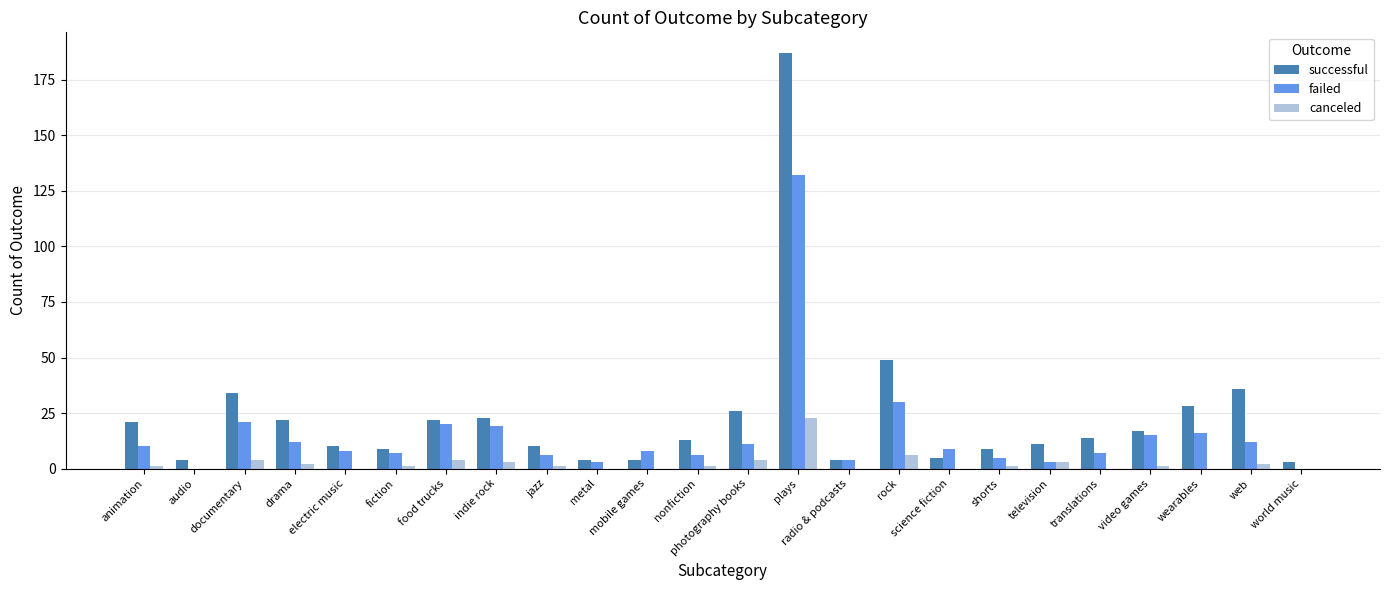

Which series has the largest range (max minus min)?

successful